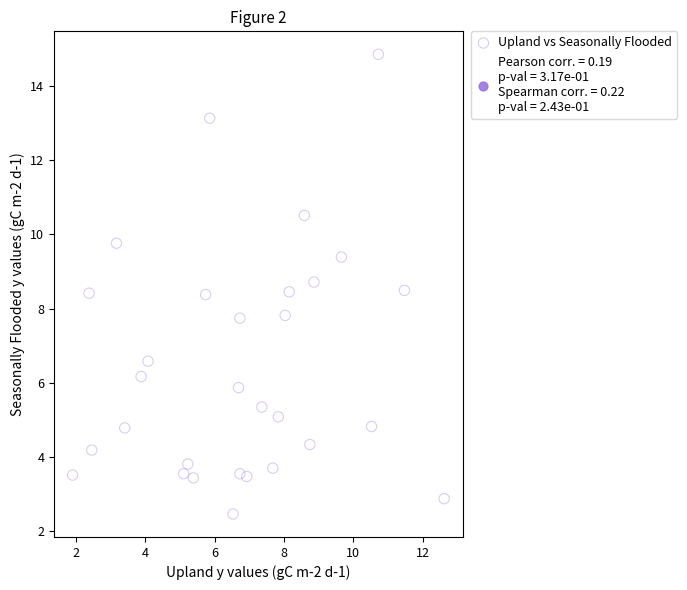

What is the range of X values (max minus min)?

10.7